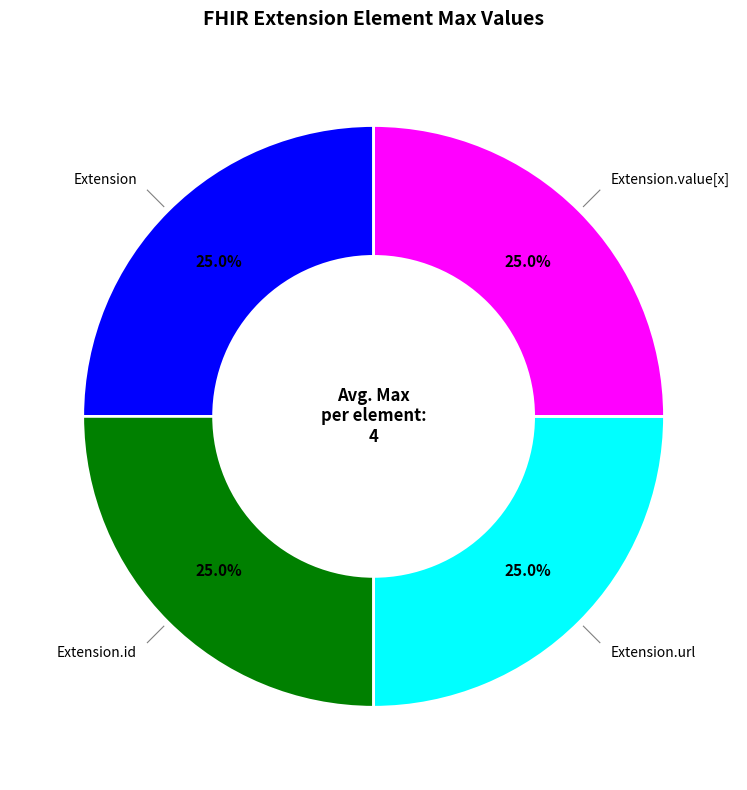

Does any single category account for the majority?

No